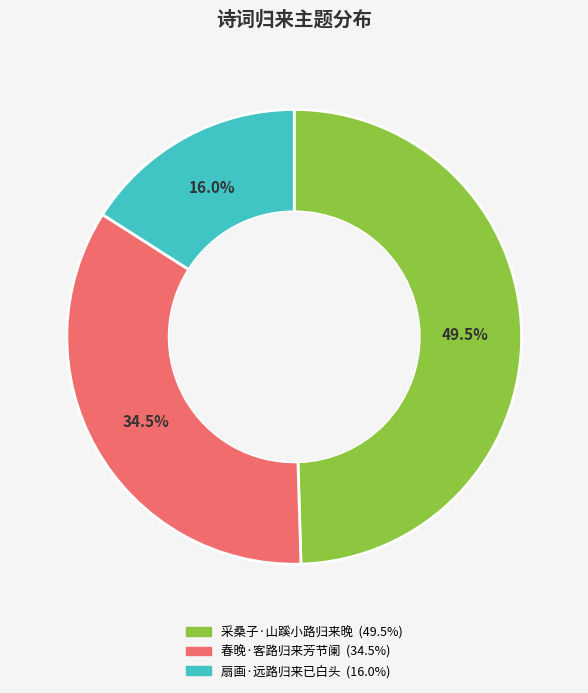

What is the largest slice in the pie chart?

采桑子·山蹊小路归来晚